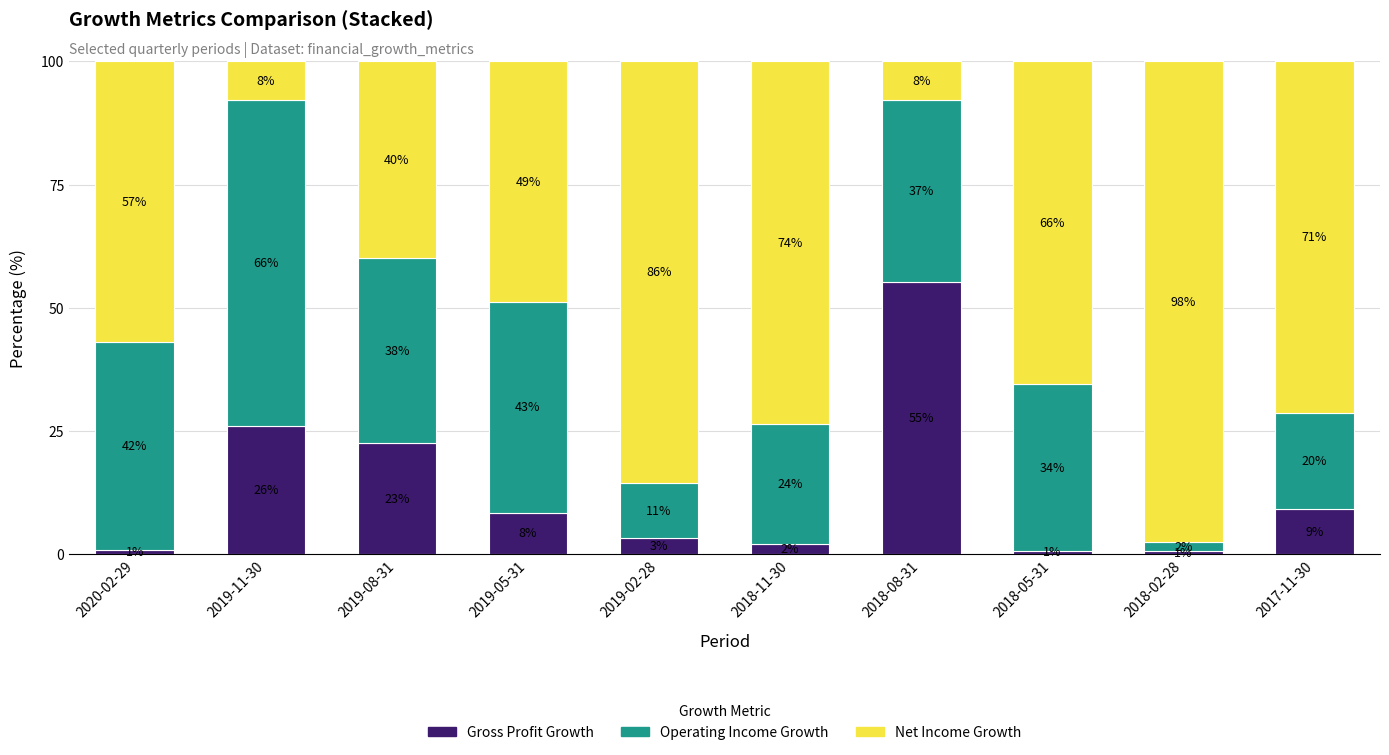

Between 2019-05-31 and 2018-08-31, which series saw the biggest shift?

Gross Profit Growth